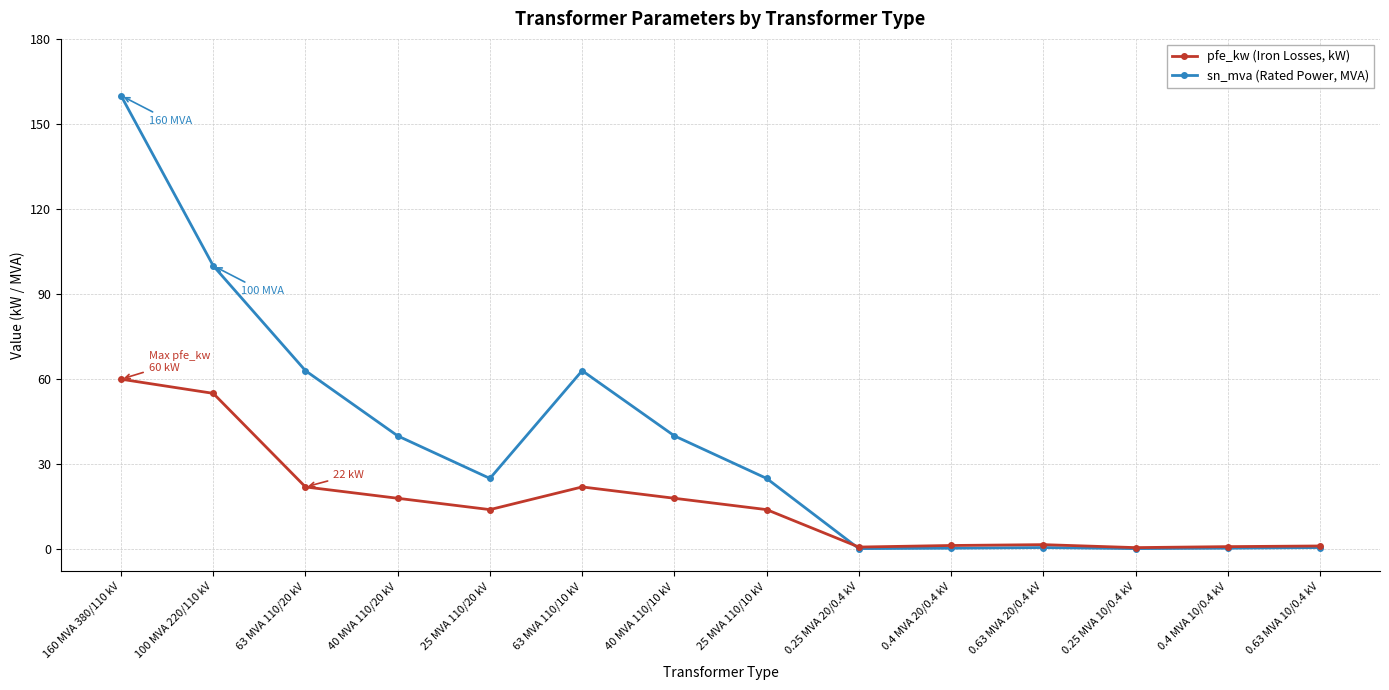

How many data points does each series have?

14